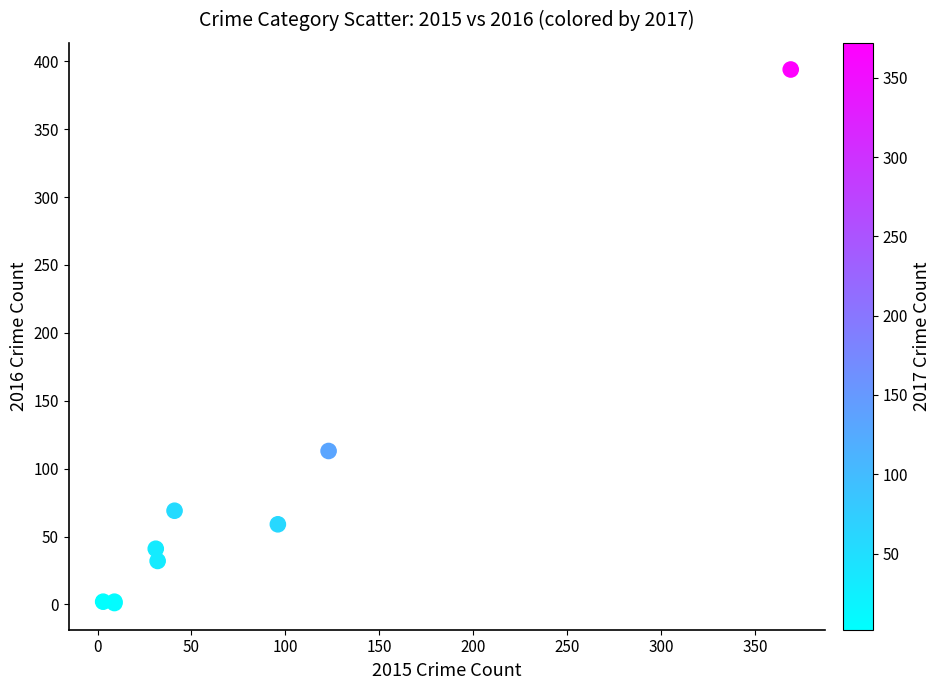

What Y value in the scatter plot is closest to 197?

113